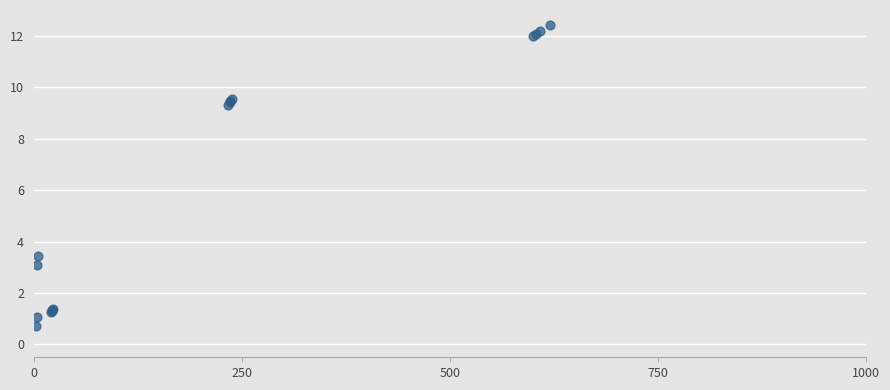

What Y value in the scatter plot is closest to 6?

3.5